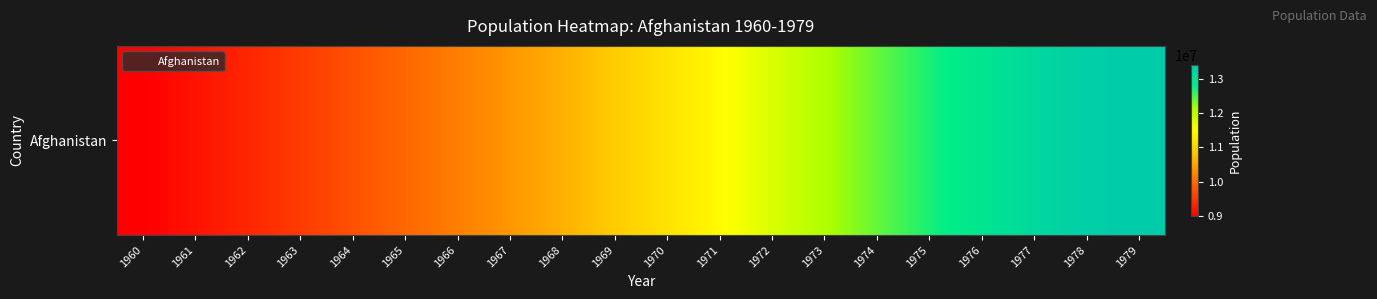

Rank the categories by value from lowest to highest.

1960, 1961, 1962, 1963, 1964, 1965, 1966, 1967, 1968, 1969, 1970, 1971, 1972, 1973, 1974, 1975, 1976, 1977, 1978, 1979